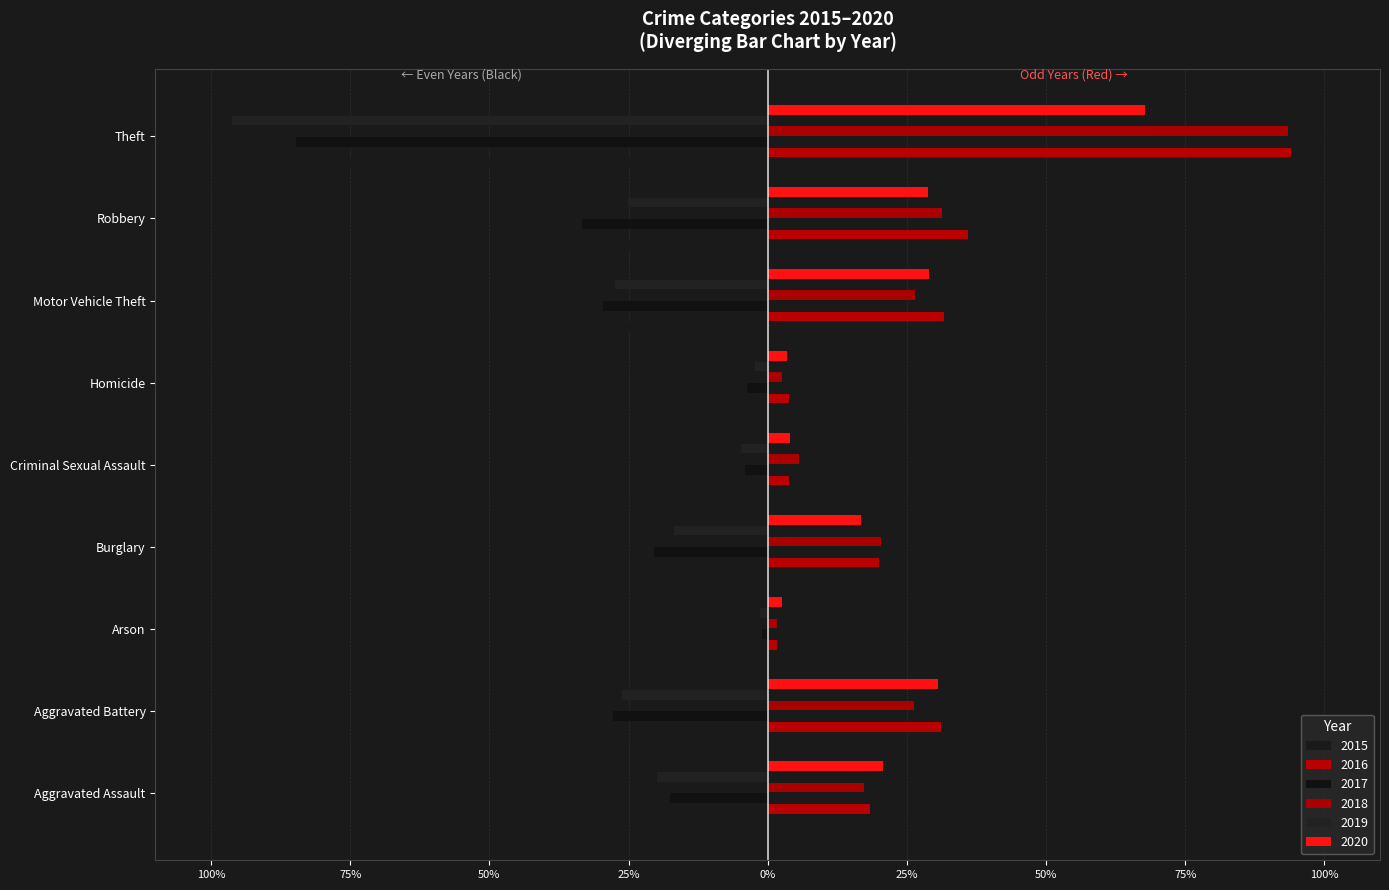

What is the label of the 4th bar from the right?

Homicide